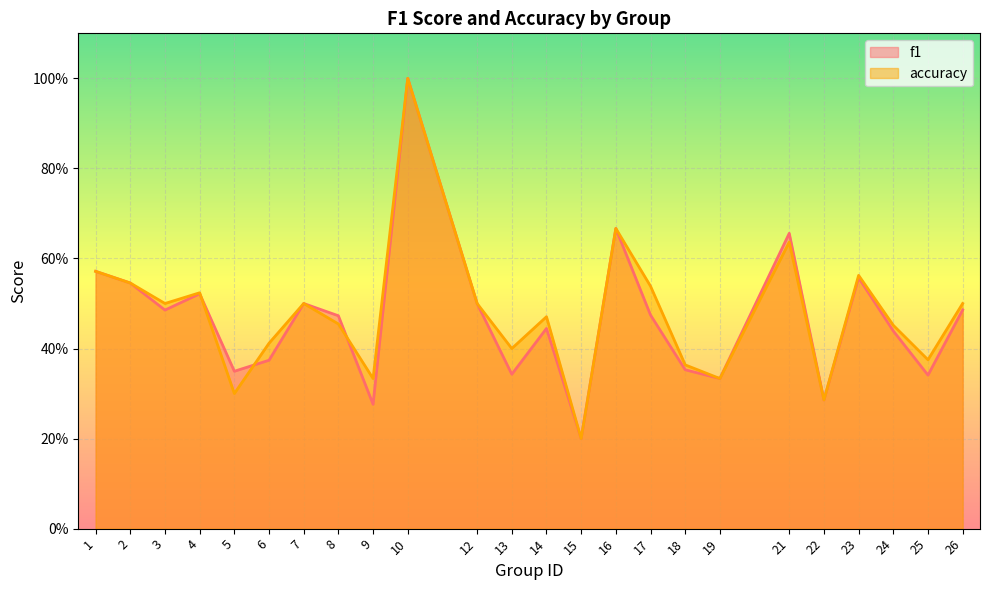

At which category is the sum across all series the highest?

10